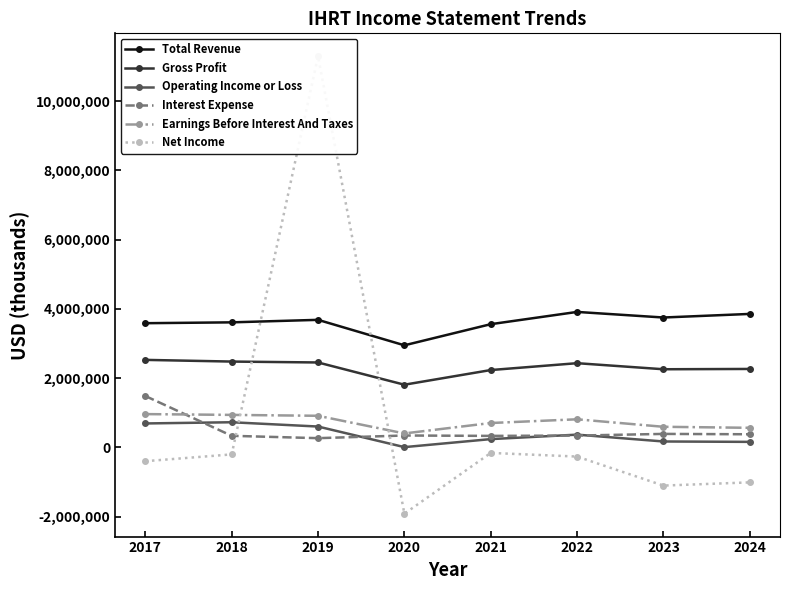

What is the approximate value of Net Income at 2019, to the nearest 10?

11296700